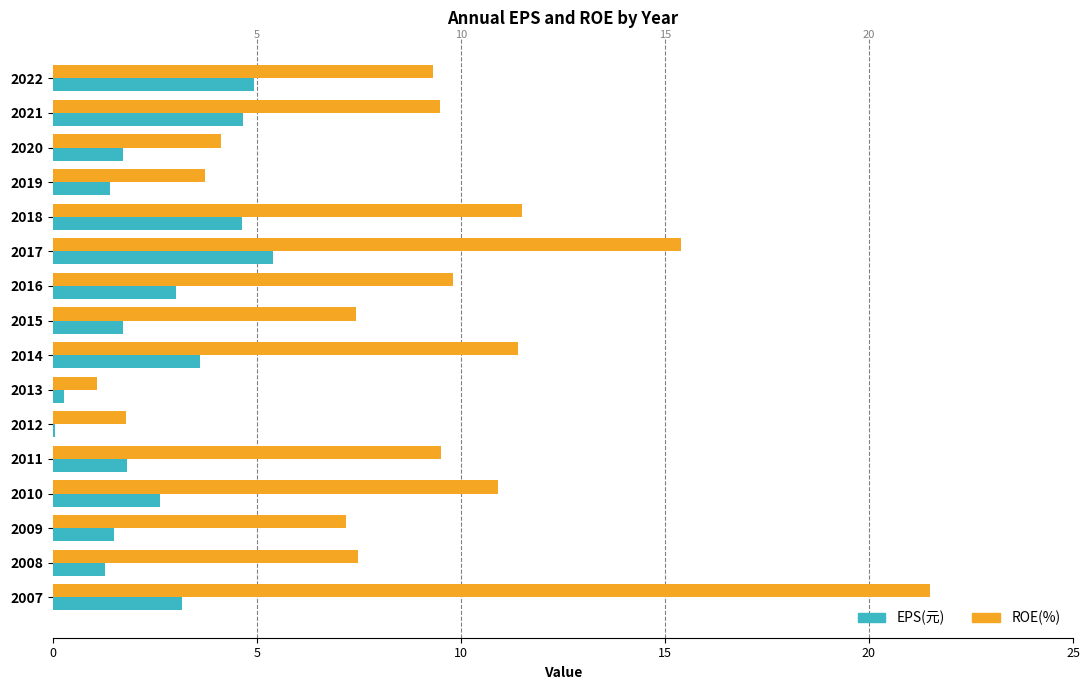

At which category is the sum across all series the highest?

2007